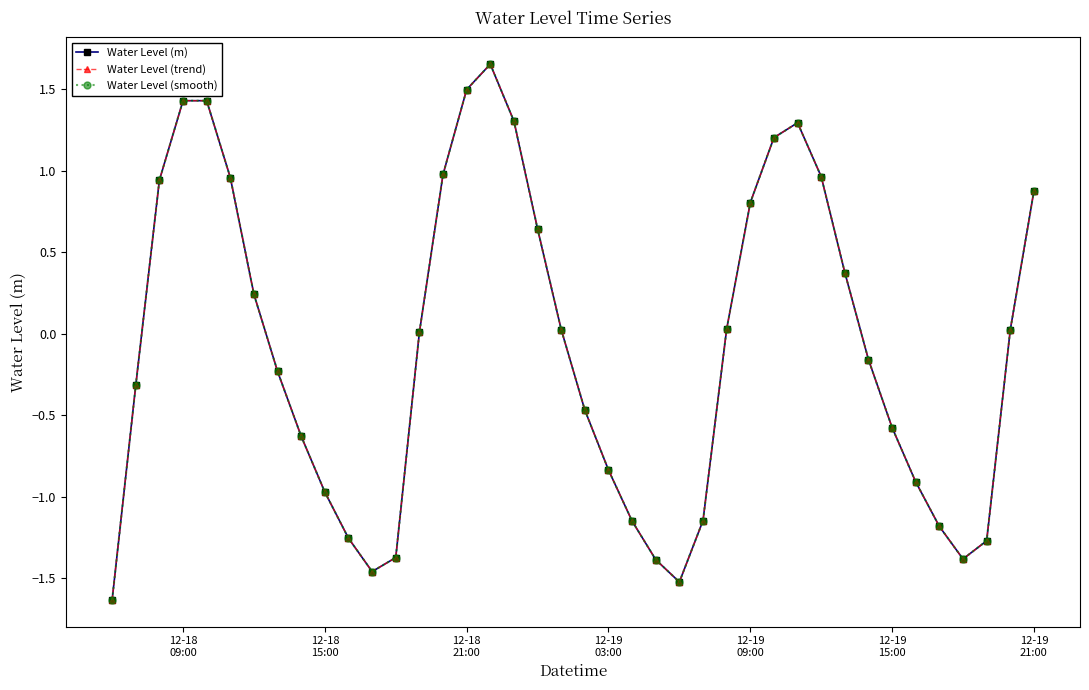

Does the chart have visible grid lines?

No